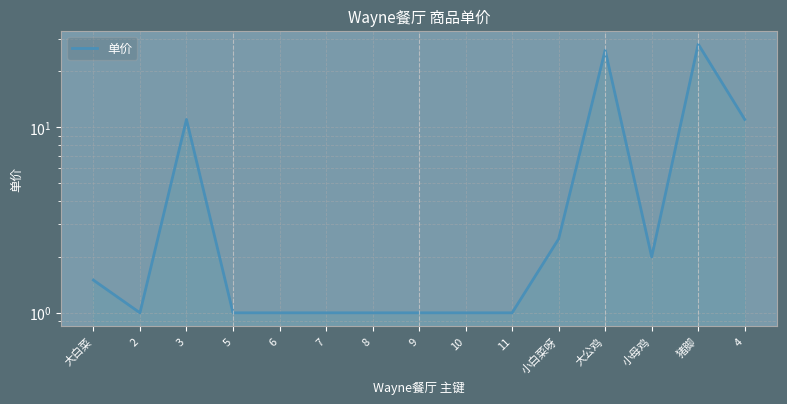

Does the chart display data point markers on the line(s)?

No